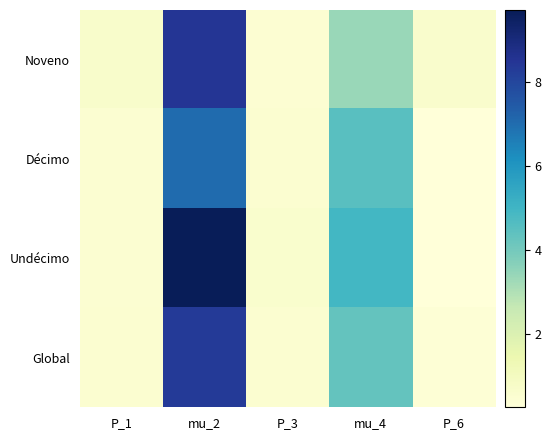

Between P_1 and P_3, which is larger?

P_1